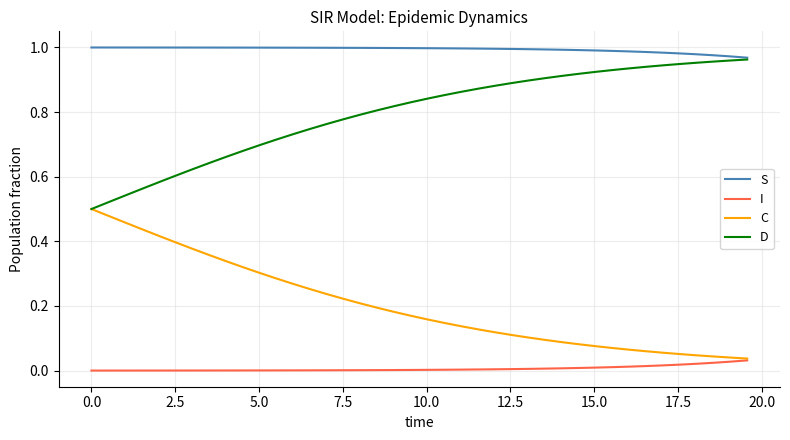

Which series has the largest total across all categories?

S